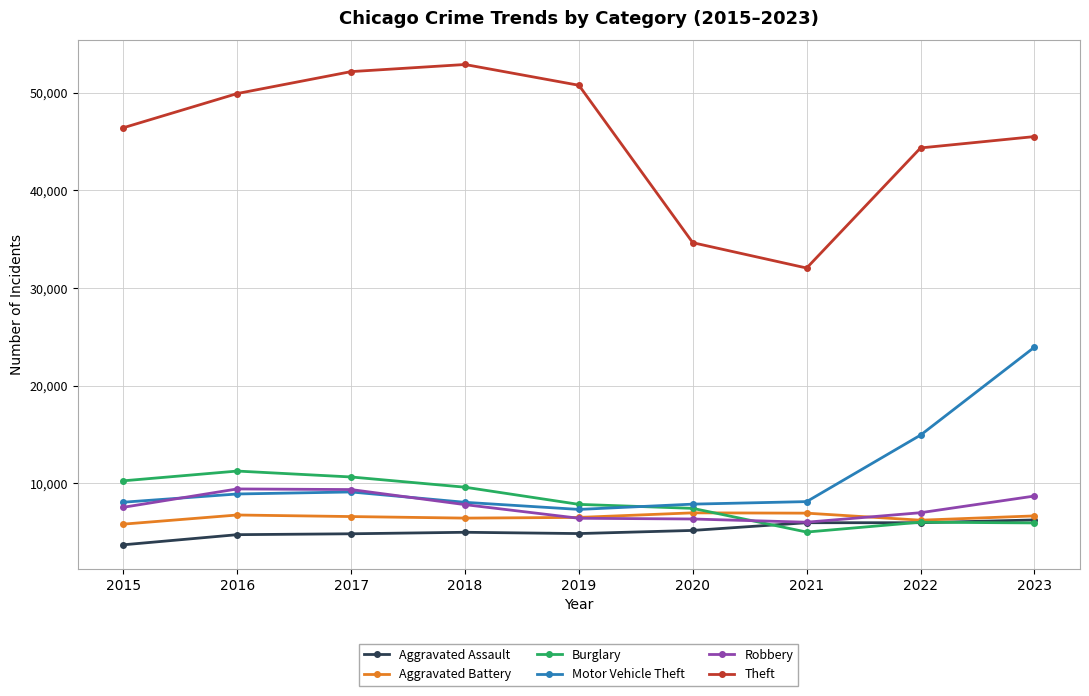

What is the spread (max minus min) of values at 2017?

47359